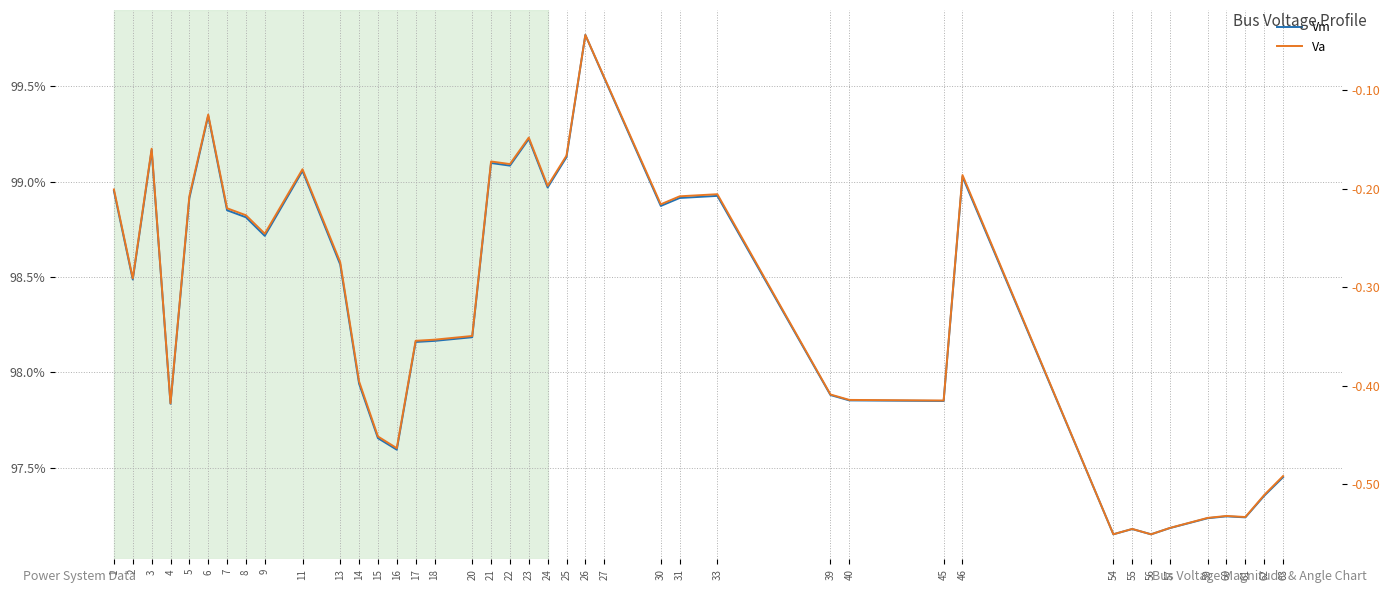

Reading left to right, what are all the values shown in this chart?

Vm: 1.0	1.0	1.0	1.0	1.0	1.0	1.0	1.0	1.0	1.0	1.0	1.0	1.0	1.0	1.0	1.0	1.0	1.0	1.0	1.0	1.0	1.0	1.0	1.0	1.0	1.0	1.0	1.0	1.0	1.0	1.0	1.0	1.0	1.0	1.0	1.0	1.0	1.0	1.0	1.0
Va: -0.2	-0.3	-0.2	-0.4	-0.2	-0.1	-0.2	-0.2	-0.2	-0.2	-0.3	-0.4	-0.5	-0.5	-0.4	-0.4	-0.3	-0.2	-0.2	-0.1	-0.2	-0.2	-0.0	-0.1	-0.2	-0.2	-0.2	-0.4	-0.4	-0.4	-0.2	-0.6	-0.5	-0.6	-0.5	-0.5	-0.5	-0.5	-0.5	-0.5